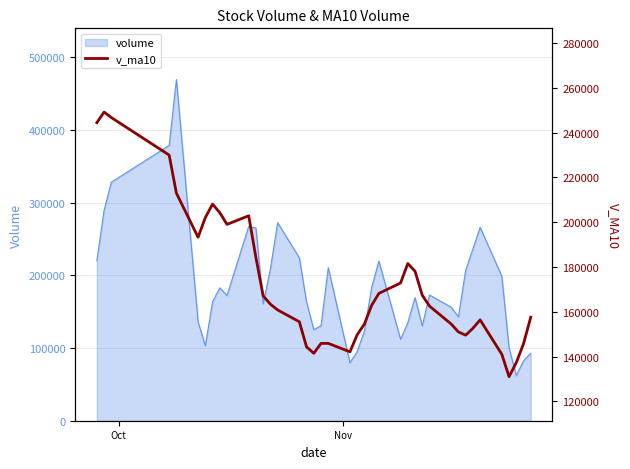

Count the number of values greater than 162893.

20